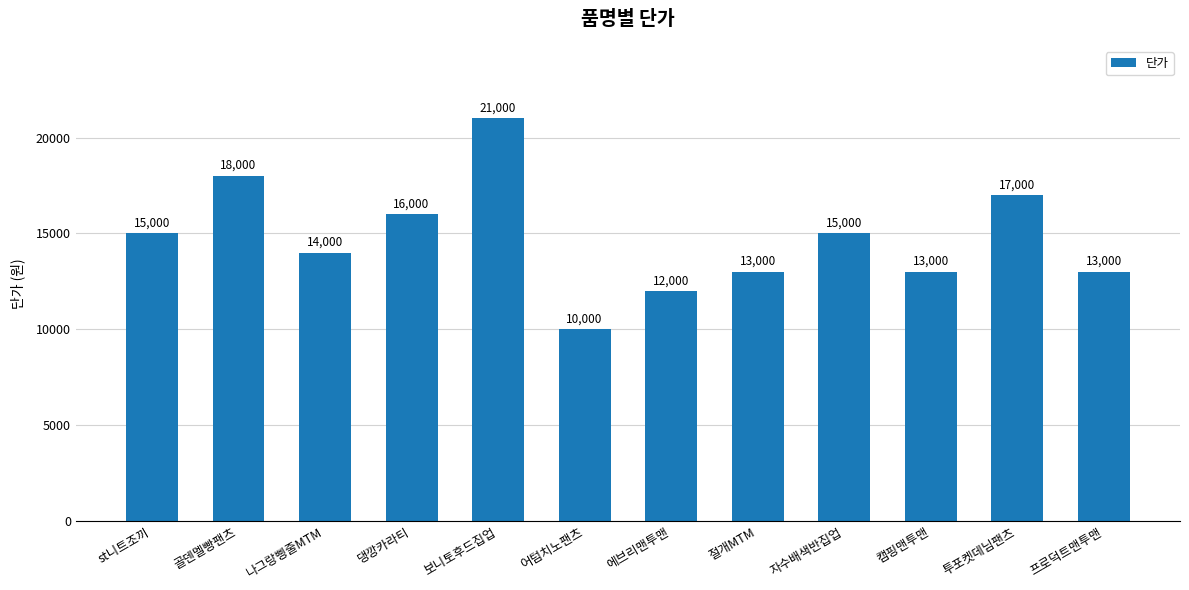

Reading right to left, what are all the values shown in this chart?

13000	17000	13000	15000	13000	12000	10000	21000	16000	14000	18000	15000